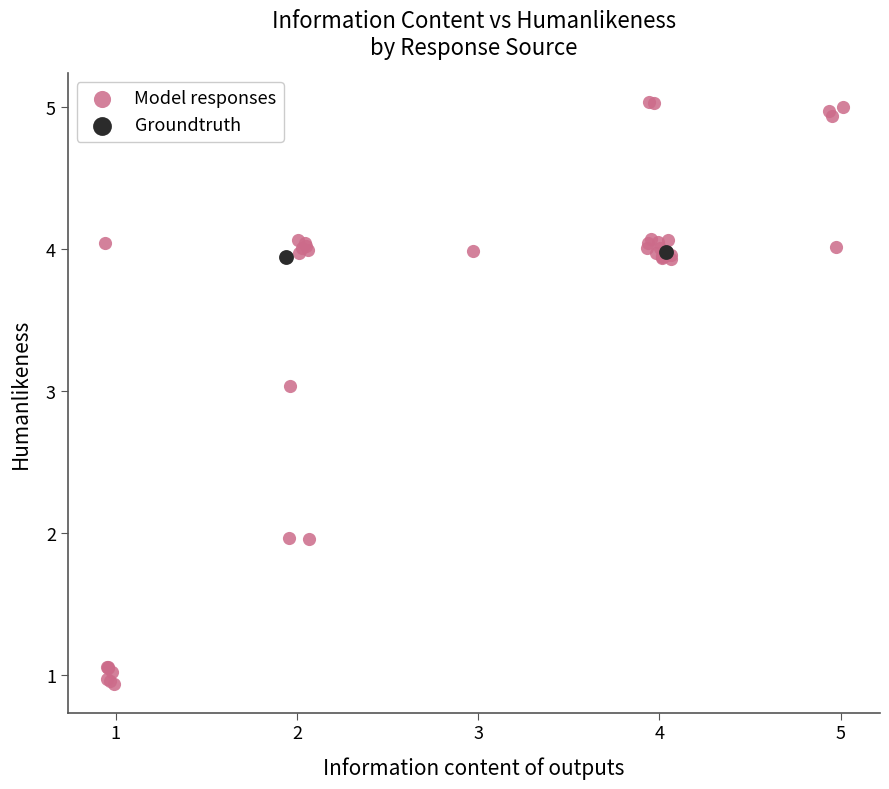

What are all the series names shown in the legend?

Model responses, Groundtruth